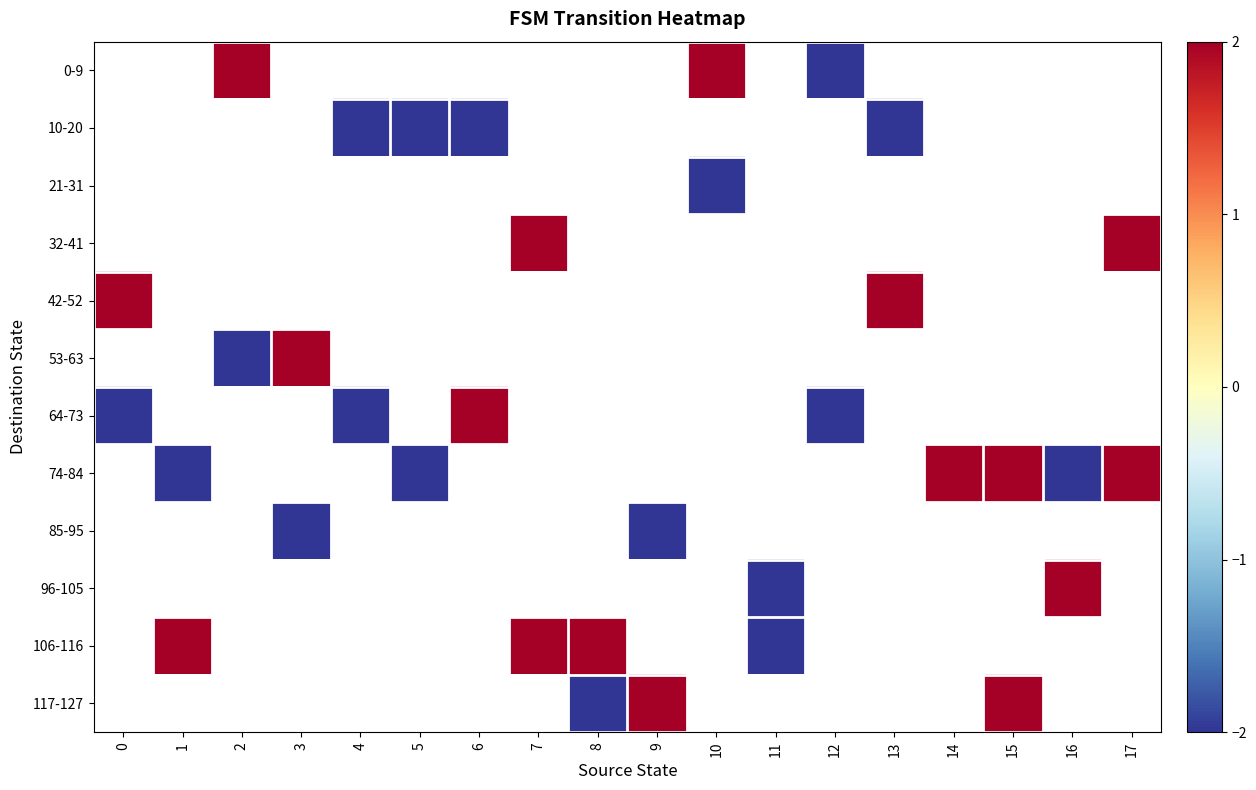

Between 10 and 3, which is larger?

3